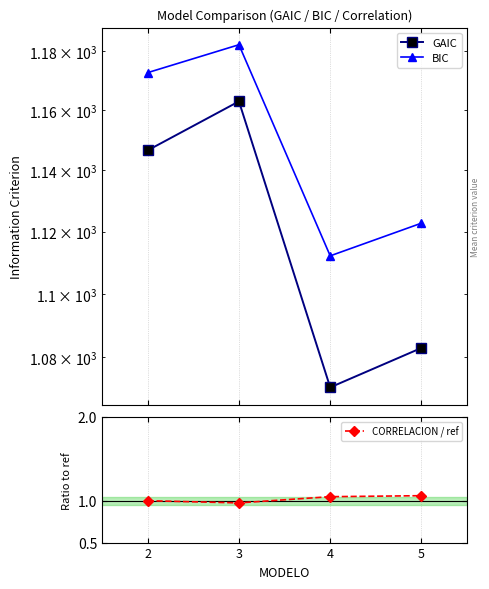

How many categories are shown in the chart?

4